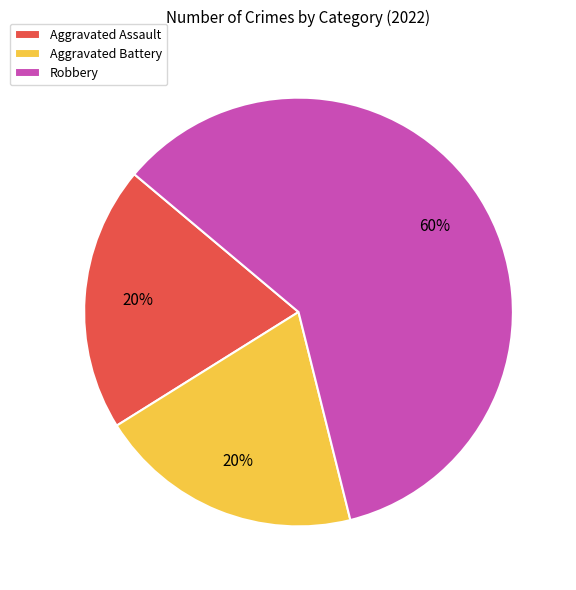

Does any single category account for the majority?

Yes